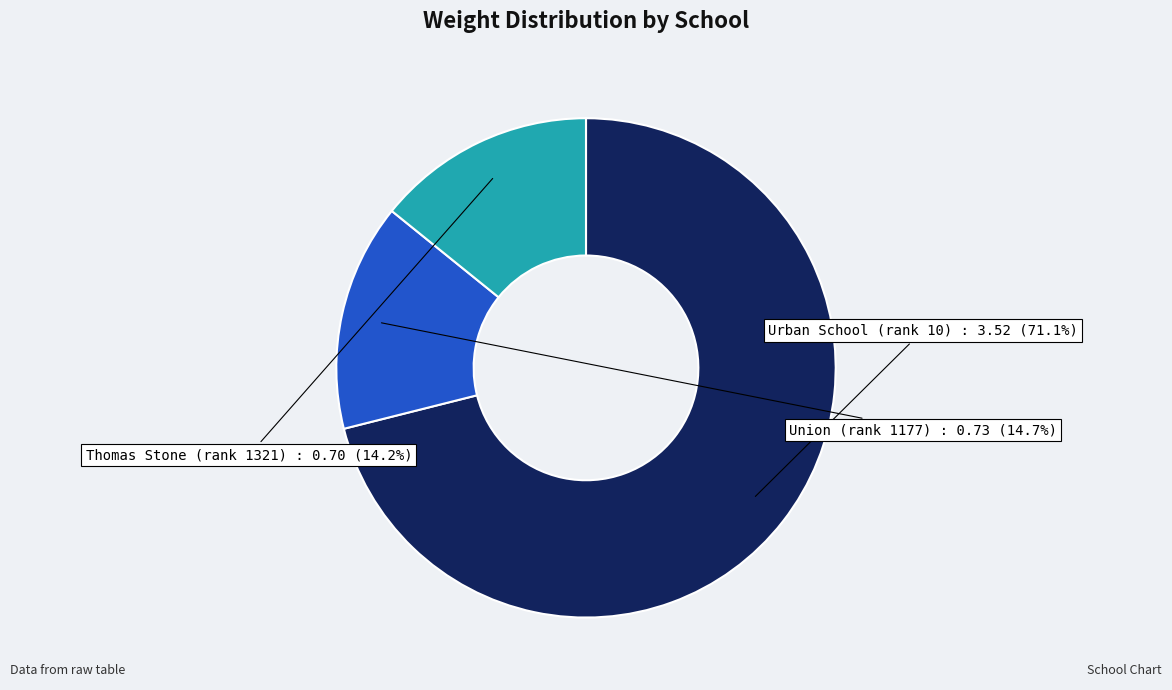

Is there a majority slice in this chart?

Yes